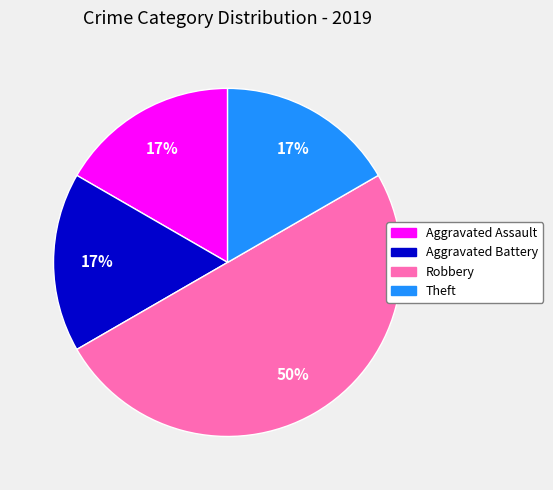

What is the largest slice in the pie chart?

Robbery